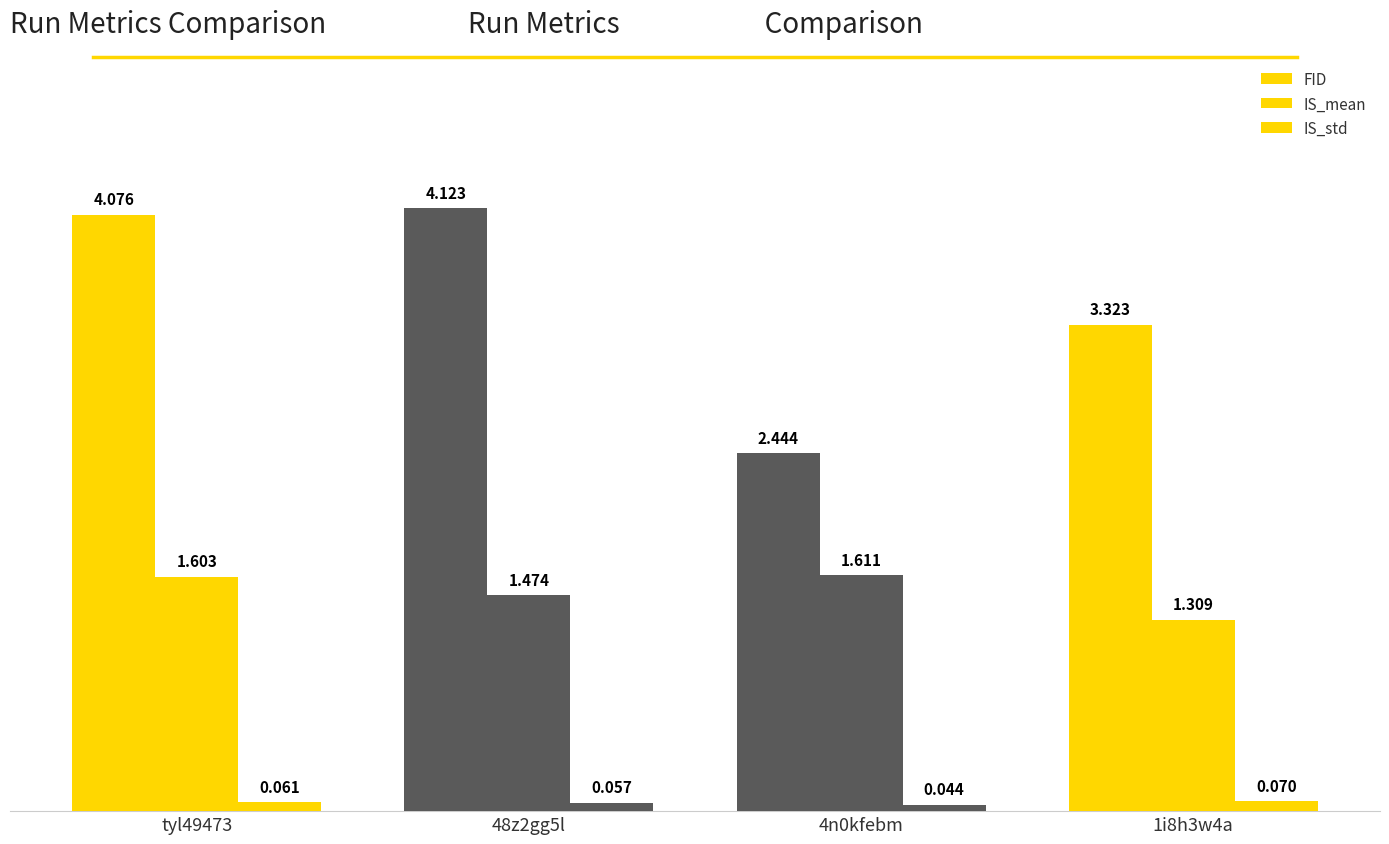

How many bars are there in each group?

3